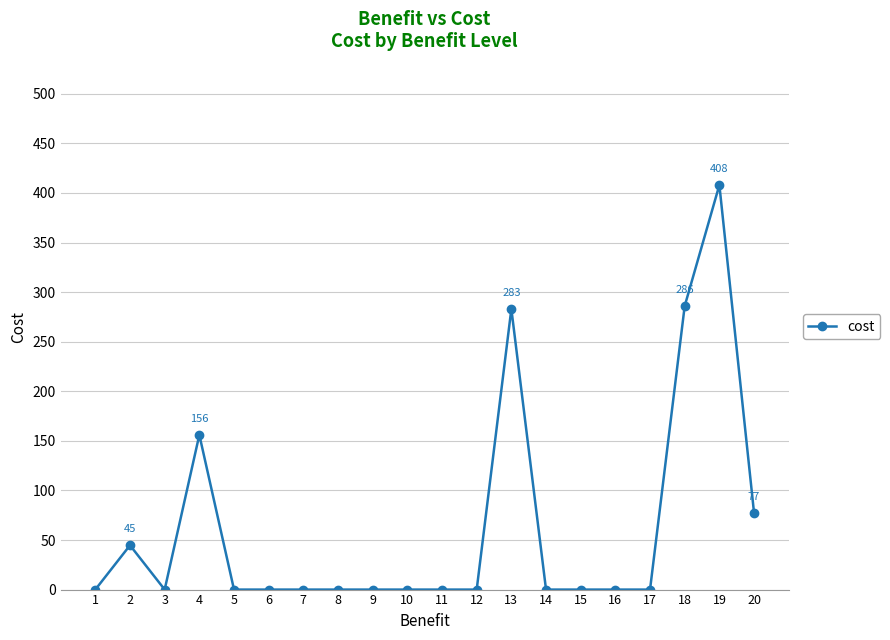

What is the greatest value displayed?

408.0